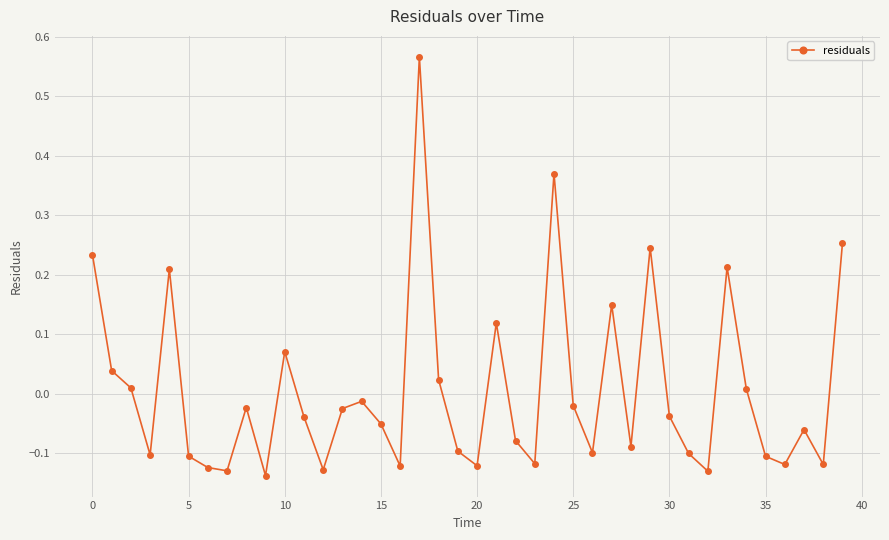

What is the difference between the second highest and second lowest values?

0.5